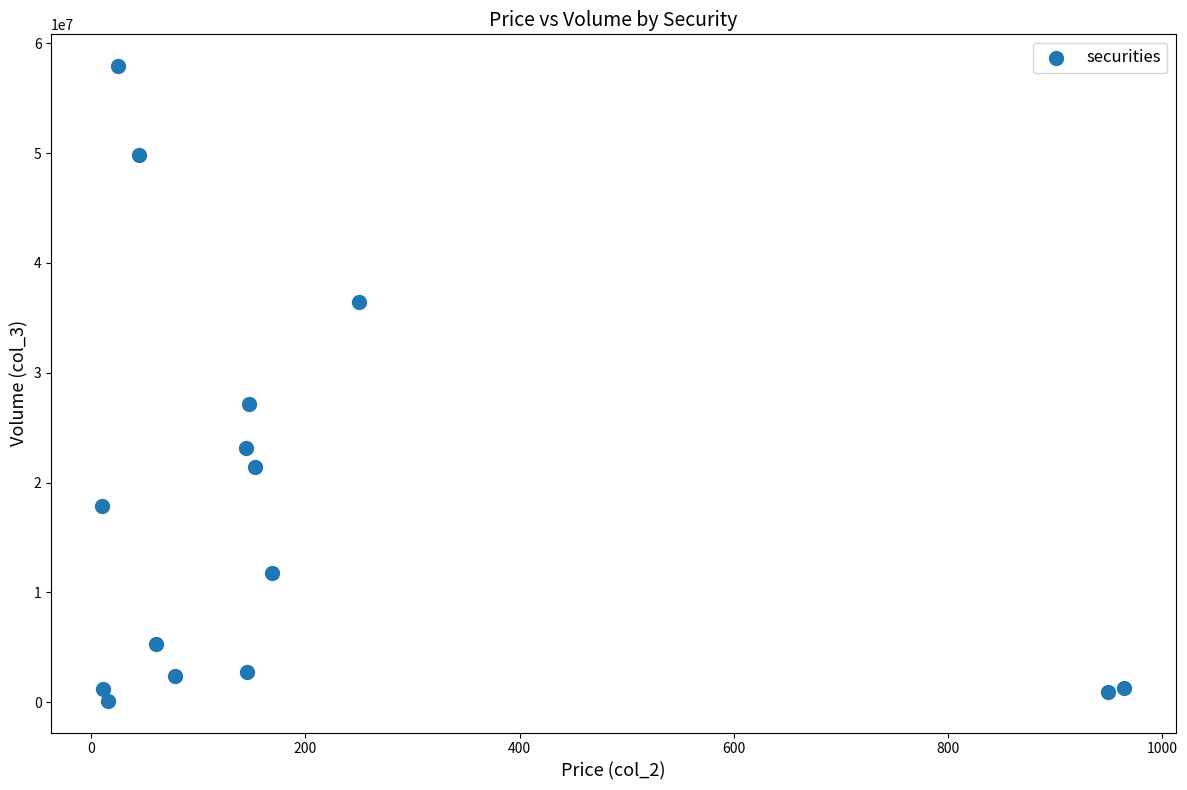

What Y value in the scatter plot is closest to 29032890?

27133477